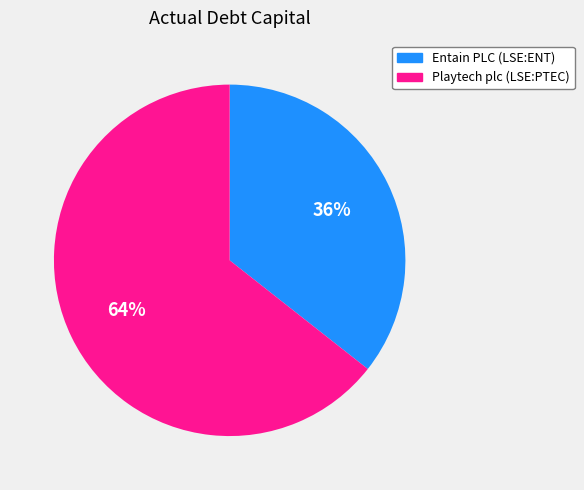

Rank the categories by value from highest to lowest.

Playtech plc (LSE:PTEC), Entain PLC (LSE:ENT)